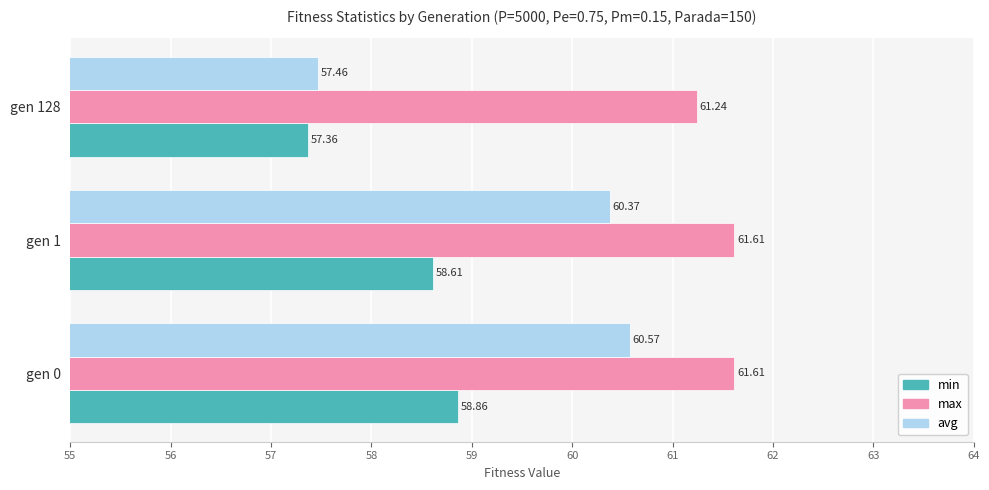

What is the spread (max minus min) of values at gen 1?

3.0